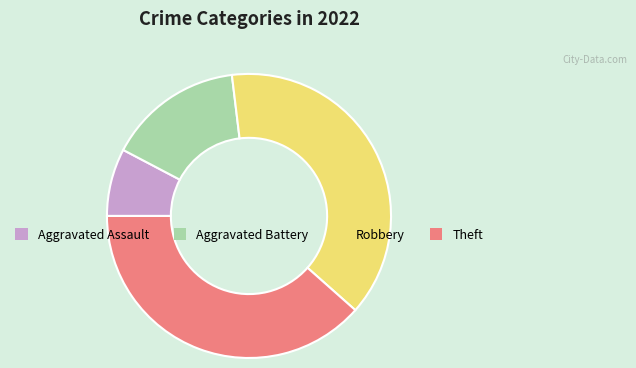

Approximately how many times larger is the value at Robbery compared to Aggravated Assault?

5.0